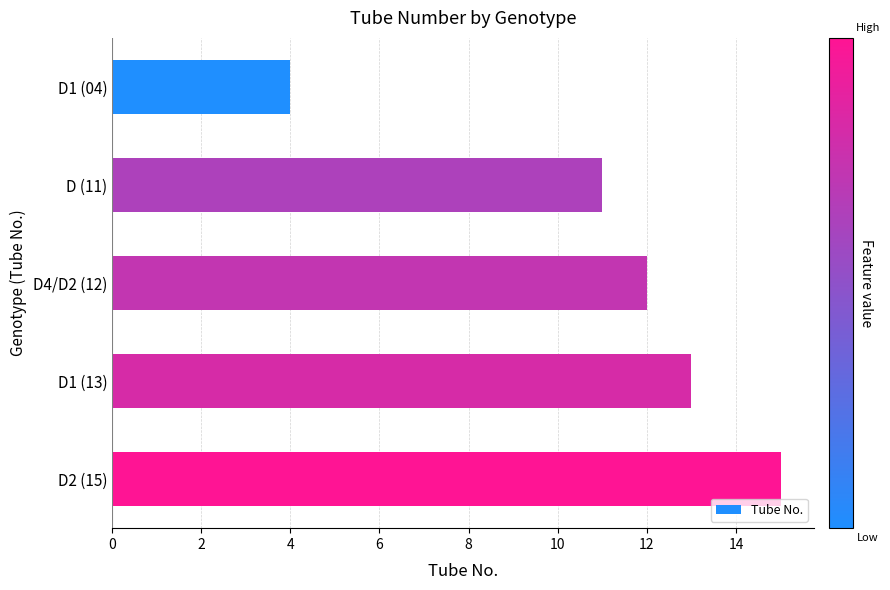

Is it true that the value at D1 (13) is 22?

False